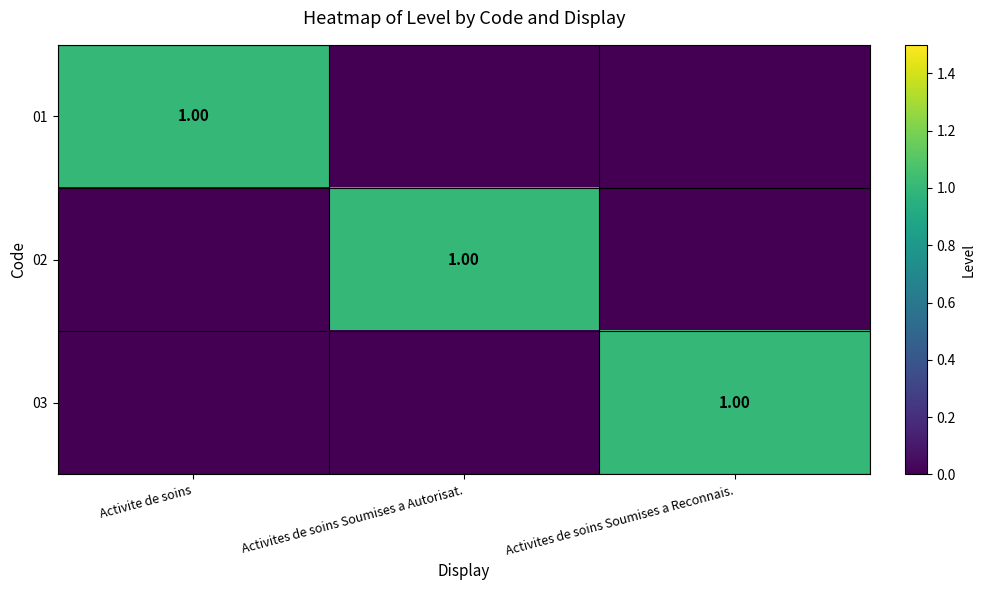

At which category is the sum across all series the highest?

Activite de soins